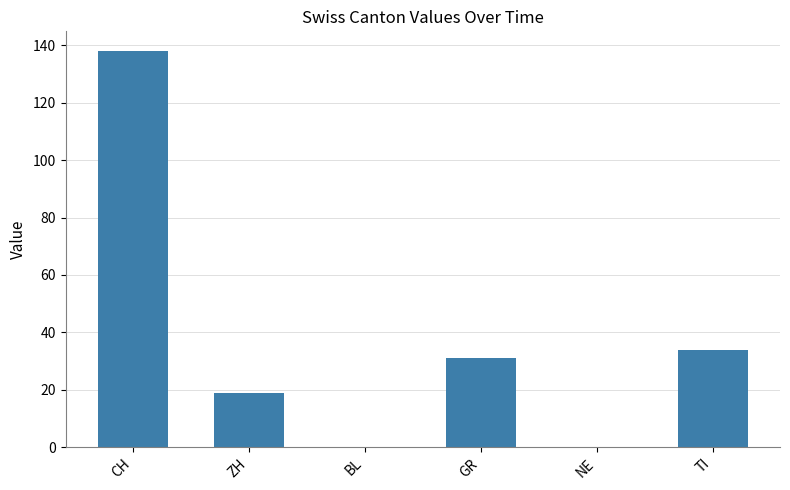

How many series are shown in this chart?

1